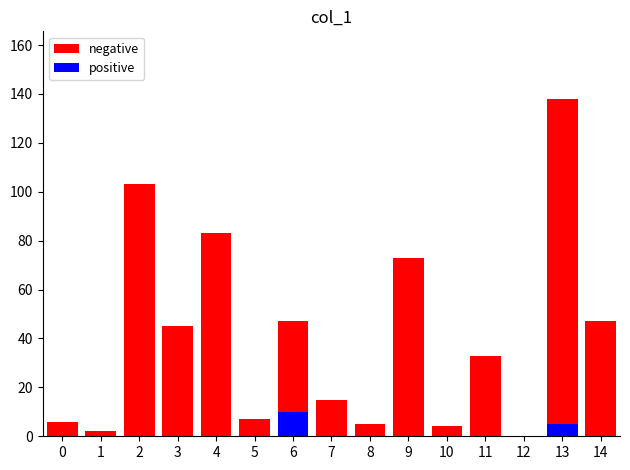

Reading right to left, what are all the values shown in this chart?

negative: 47	138	0	33	4	73	5	15	47	7	83	45	103	2	6
positive: 0	5	0	0	0	0	0	0	10	0	0	0	0	0	0